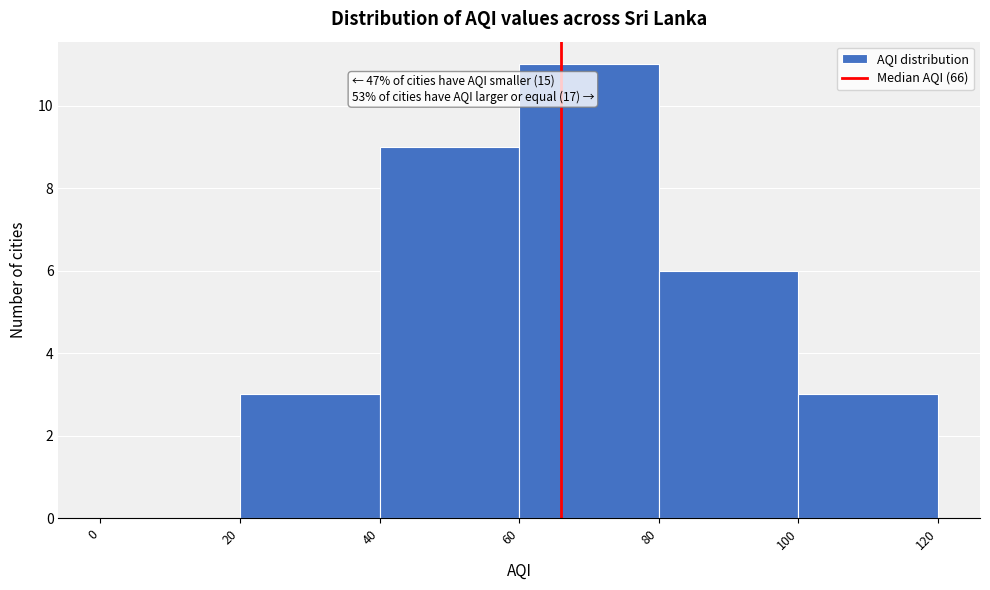

Over which range of the x-axis is the bar tallest?

60 to 80